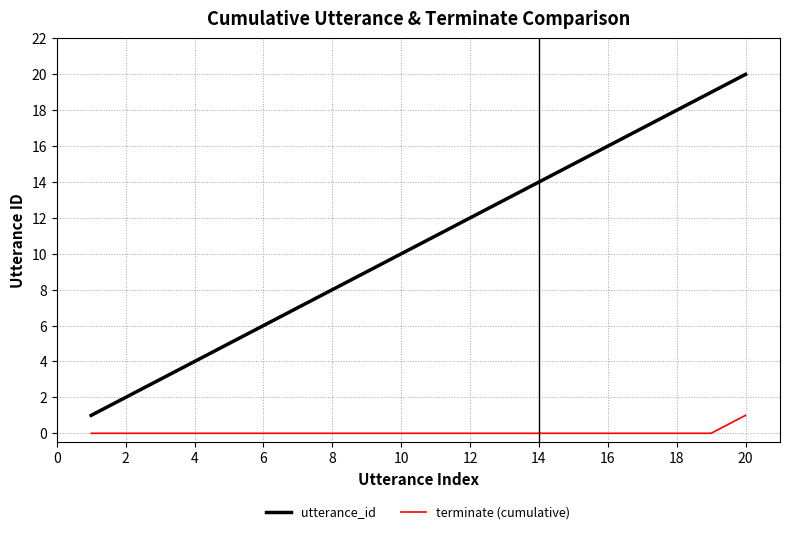

True or false: utterance_id and terminate (cumulative) cross at least once.

False